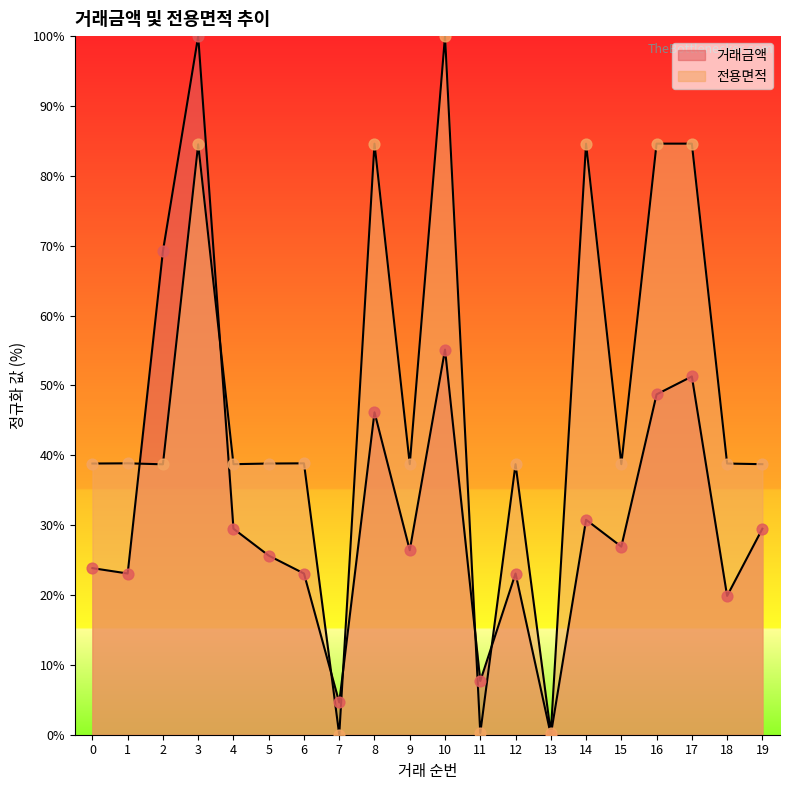

What are all the series names shown in the legend?

거래금액, 전용면적